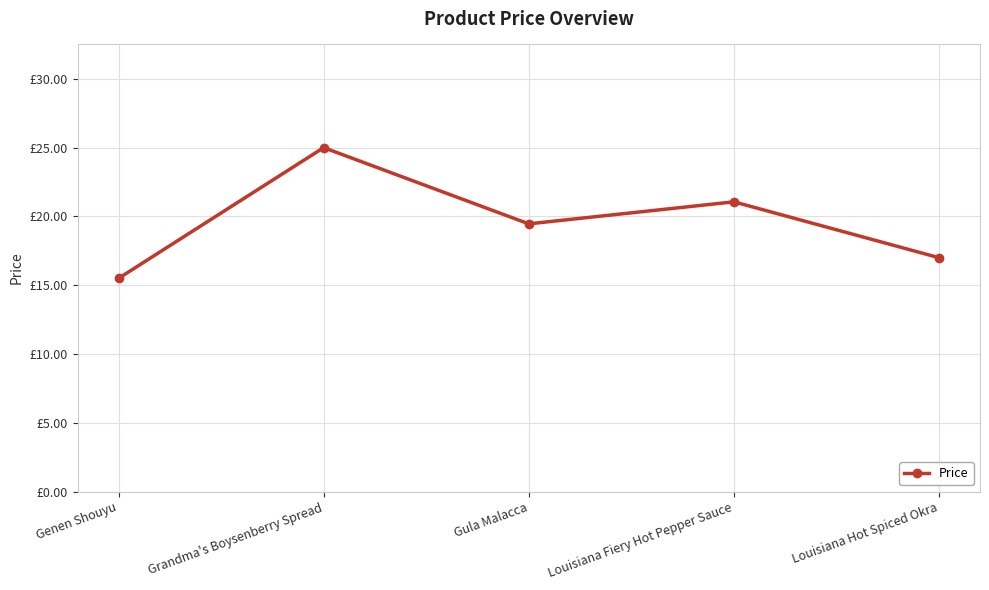

Is this an area chart (filled region under the line)?

No